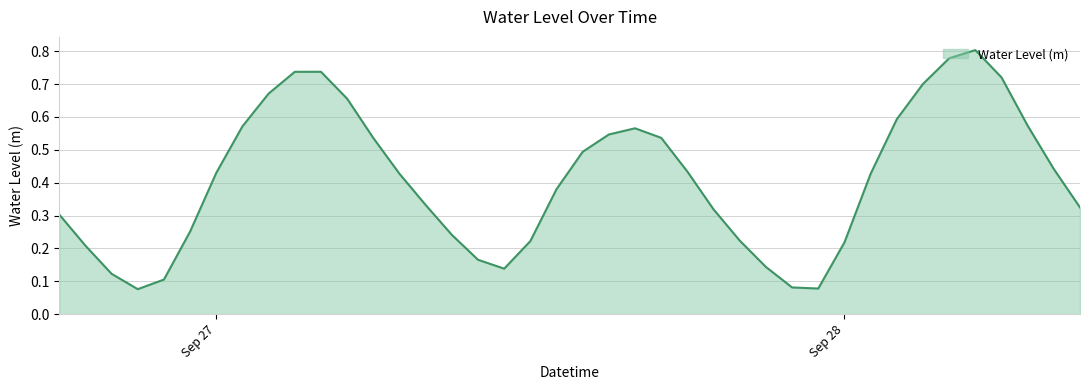

How many lines are shown in the chart?

1